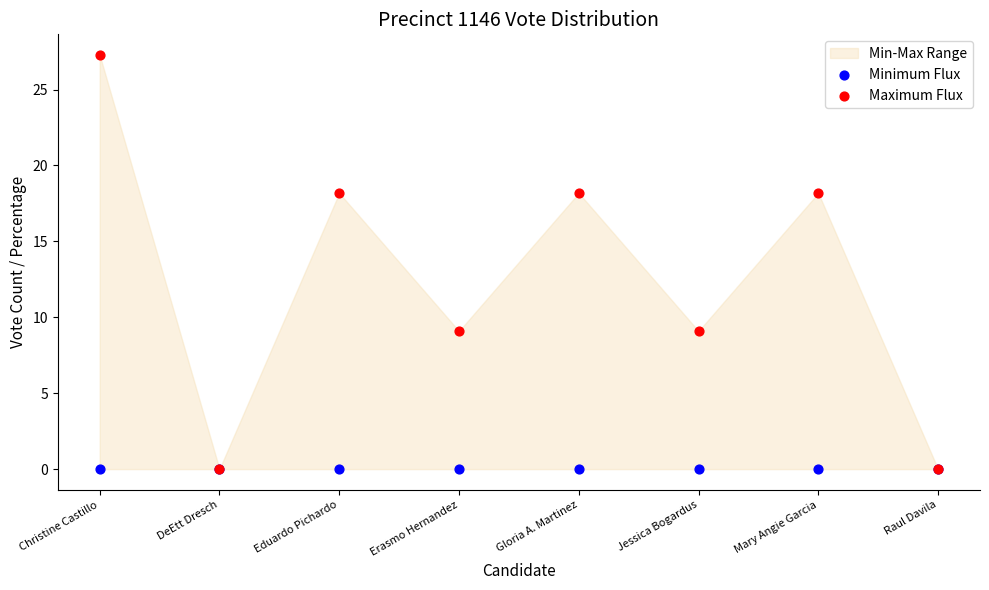

Which series reaches the minimum Y coordinate?

Minimum Flux